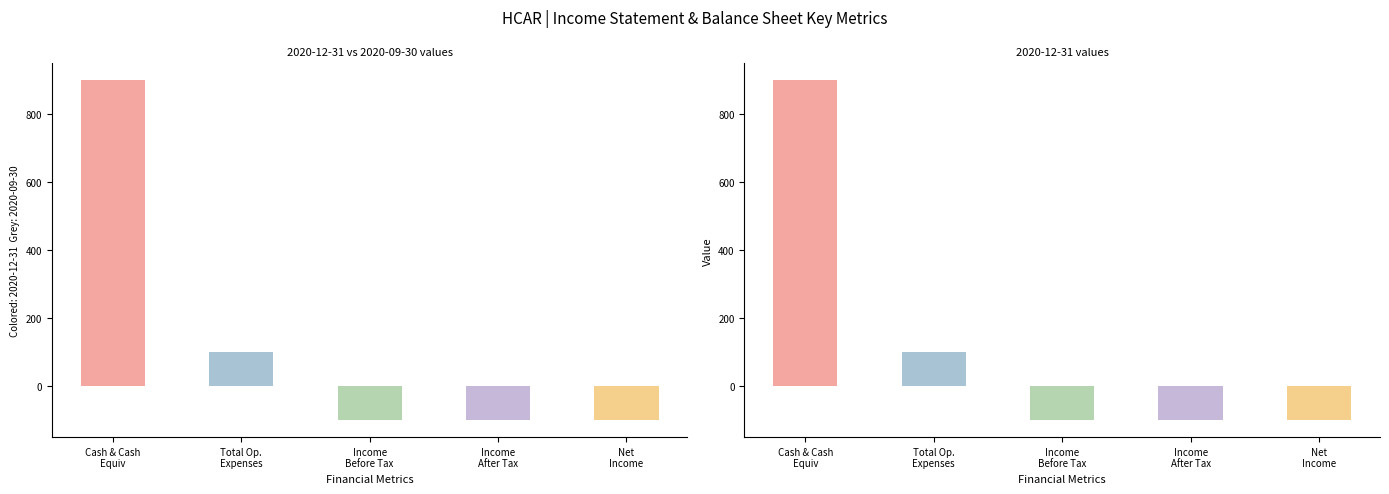

What are all the series names shown in the legend?

2020-12-31, 2020-09-30